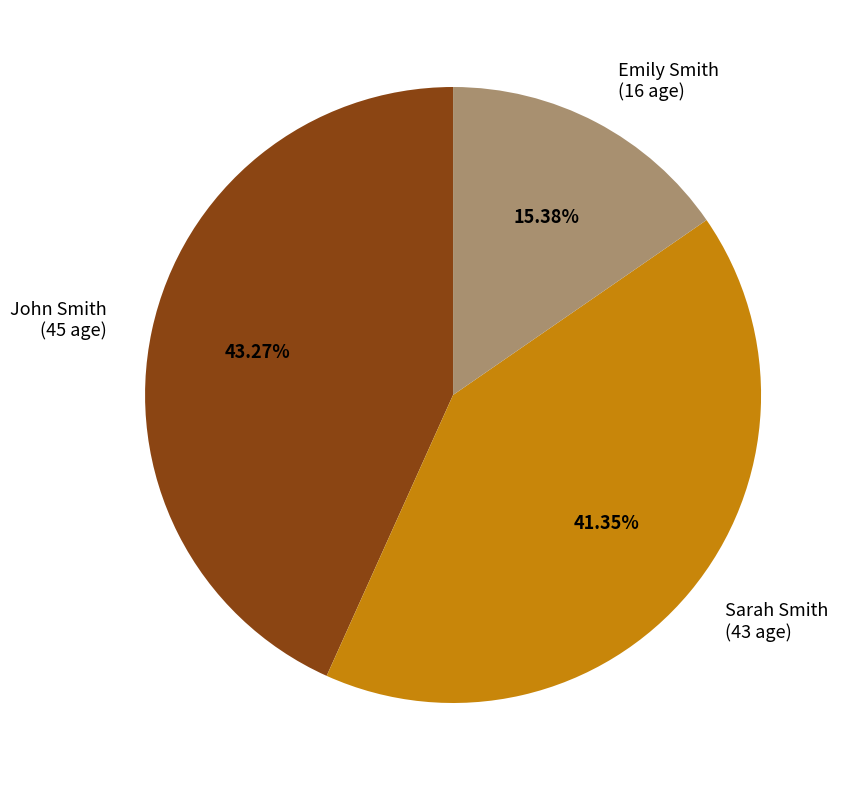

What is the largest slice in the pie chart?

John Smith